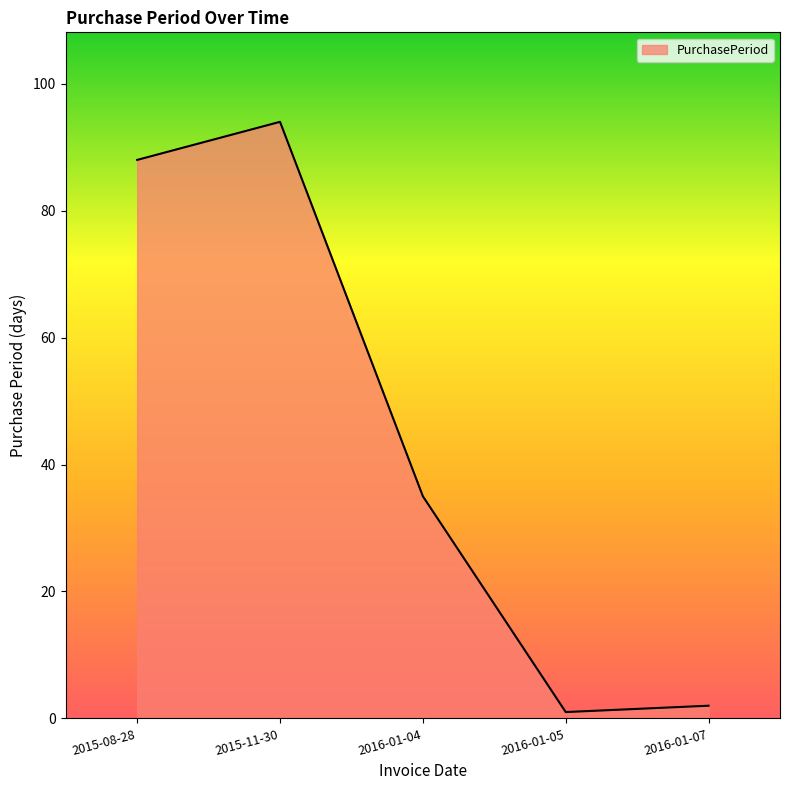

Where is the first local minimum?

2016-01-05